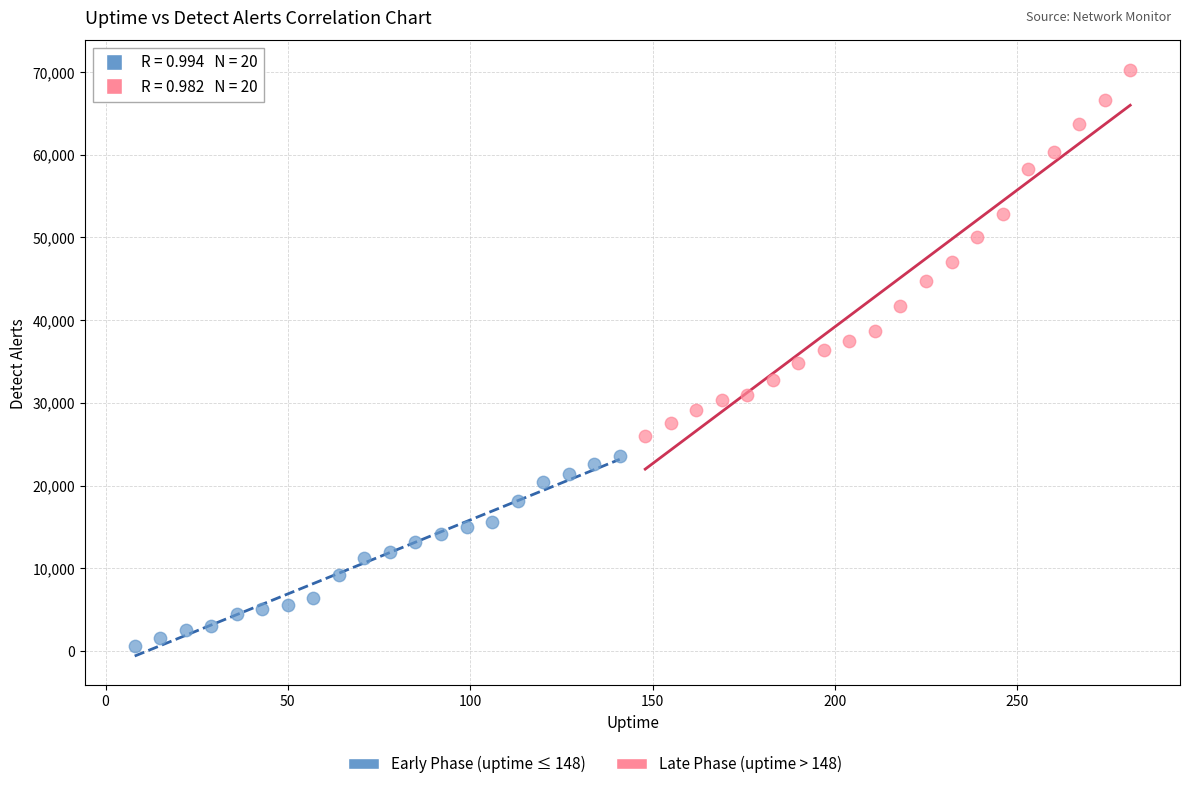

Which series has the widest spread of Y values?

Late Phase (uptime > 148)